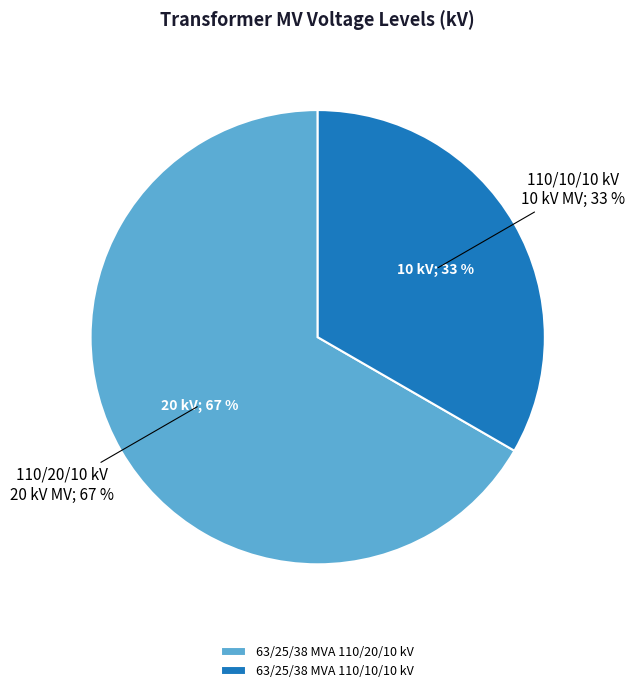

What percentage is the 63/25/38 MVA 110/20/10 kV slice, to the nearest percent?

67%